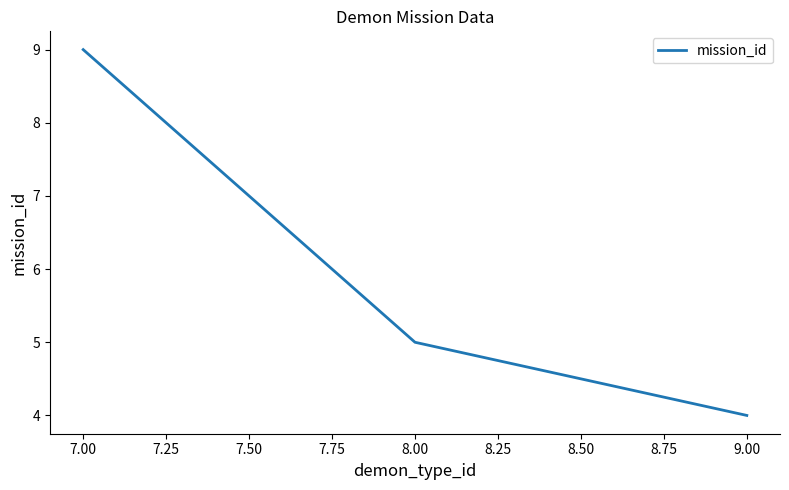

What is the maximum value shown in the chart?

9